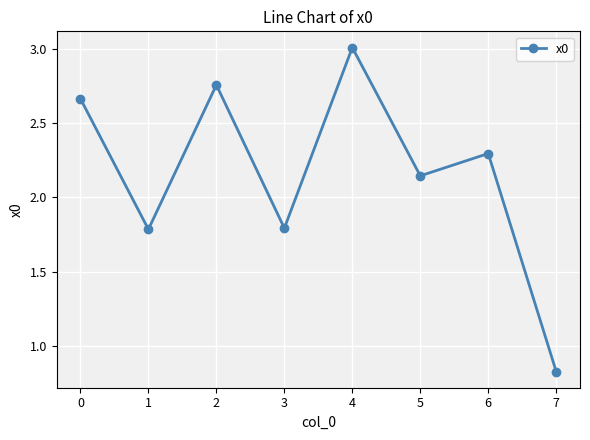

Between 2 and 5, which is larger?

2